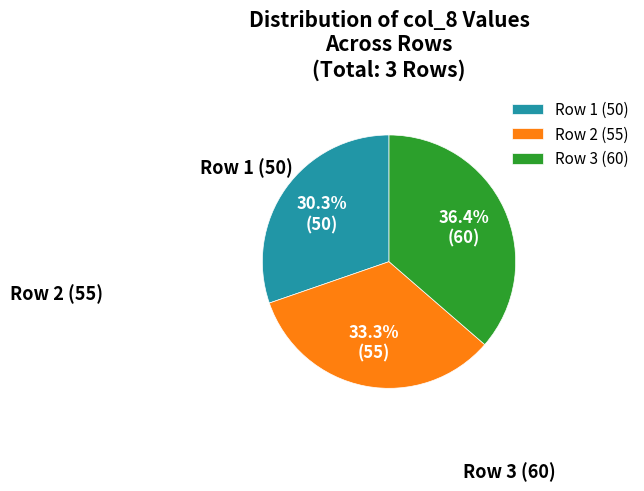

Is there any slice that represents more than half of the pie?

No